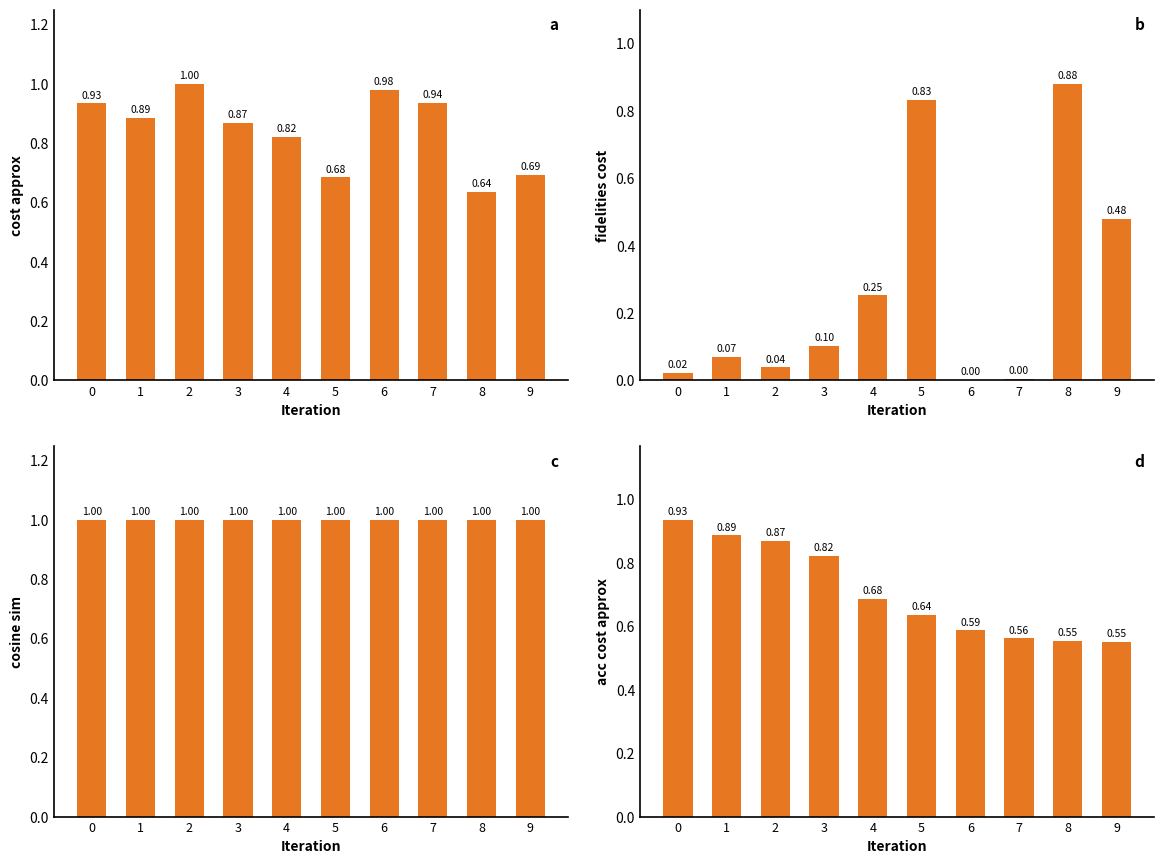

Is the value of fidelities_cost at 1 greater than the value of acc_cost_approx at 2?

No